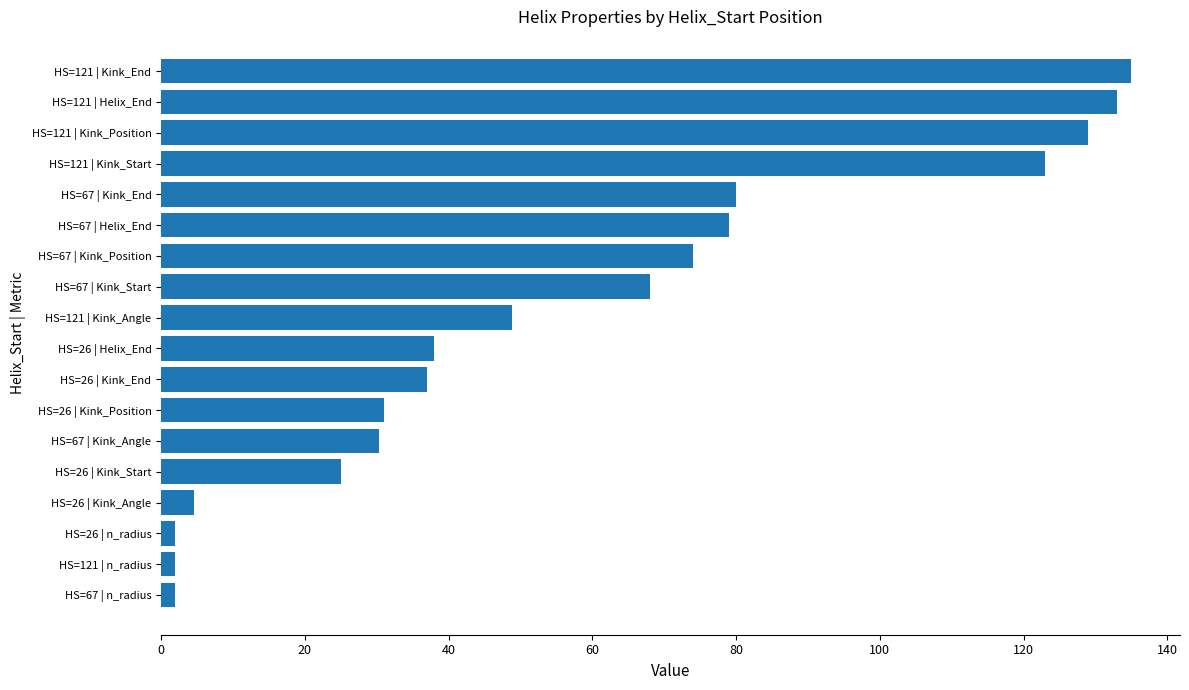

What is the difference between the second highest and minimum values?

131.1